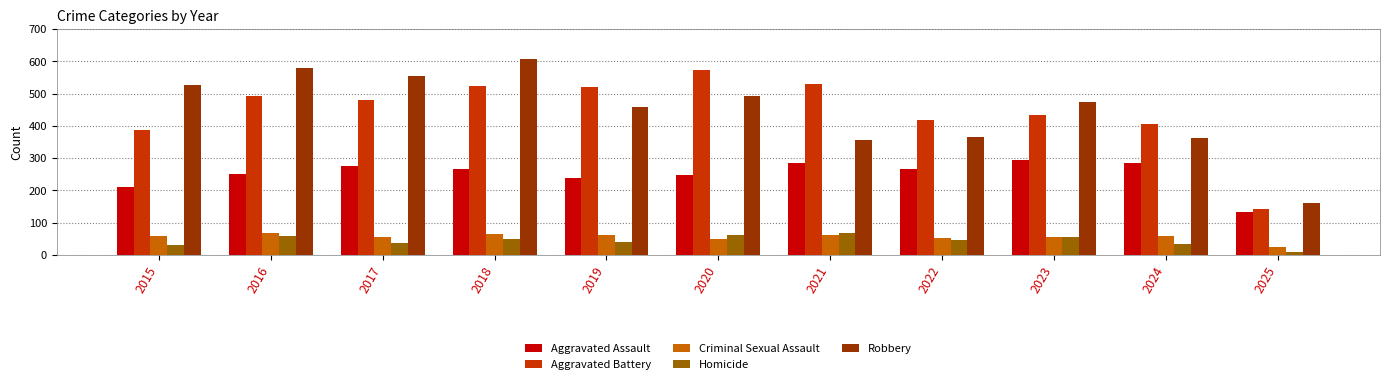

What is the sum of all Aggravated Assault values?

2750